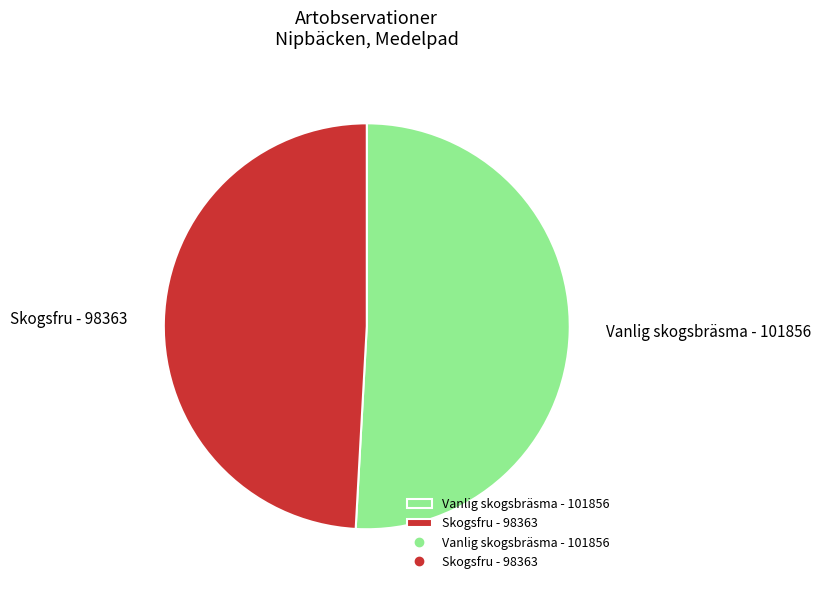

Which has a higher value, Skogsfru - 98363 or Vanlig skogsbräsma - 101856?

Vanlig skogsbräsma - 101856